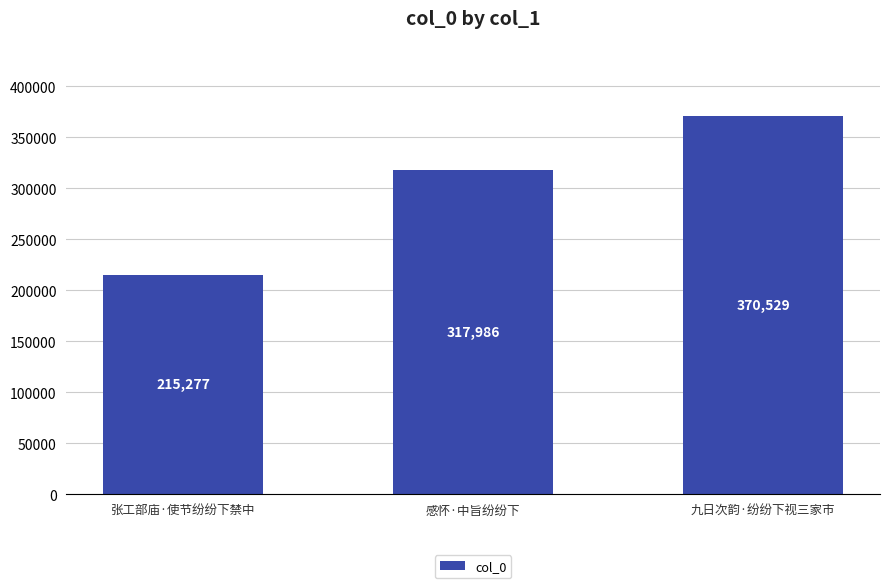

What is the difference between the values at 张工部庙·使节纷纷下禁中 and 感怀·中旨纷纷下?

102709